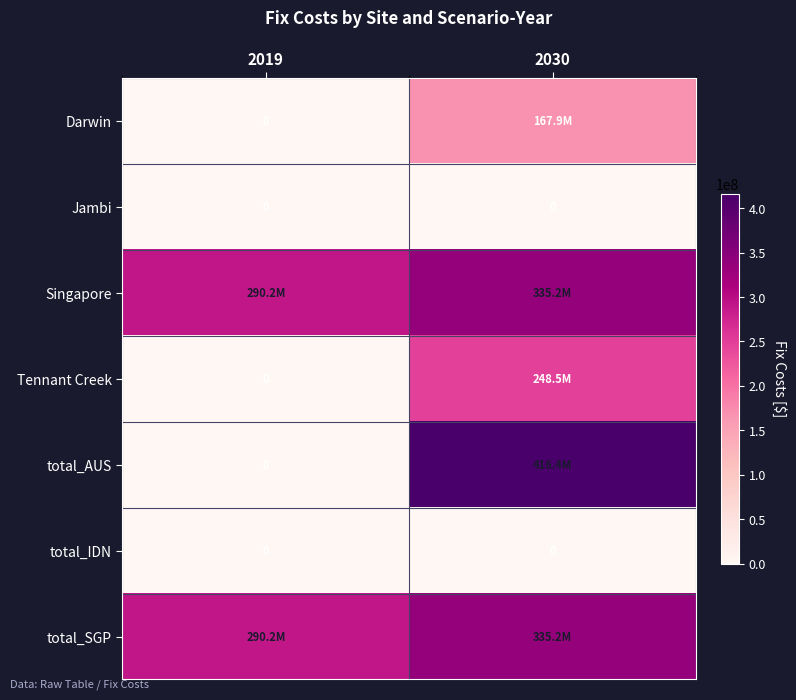

List the series in order of their peak value, lowest first.

Jambi, total_IDN, Darwin, Tennant Creek, Singapore, total_SGP, total_AUS